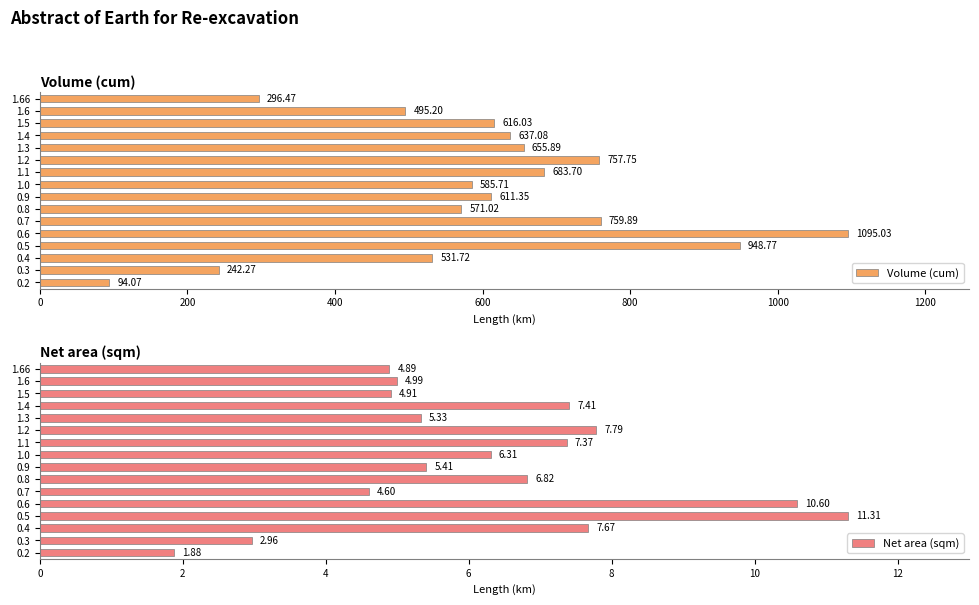

What is the lowest value of the Volume (cum) series?

94.1